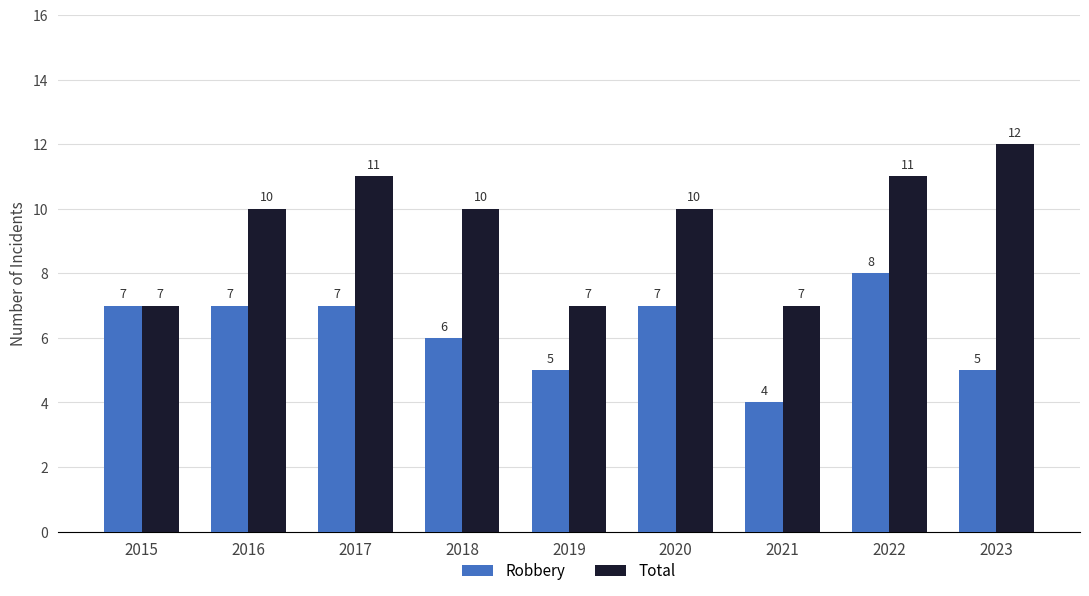

How many values in the Total series are below 10?

3